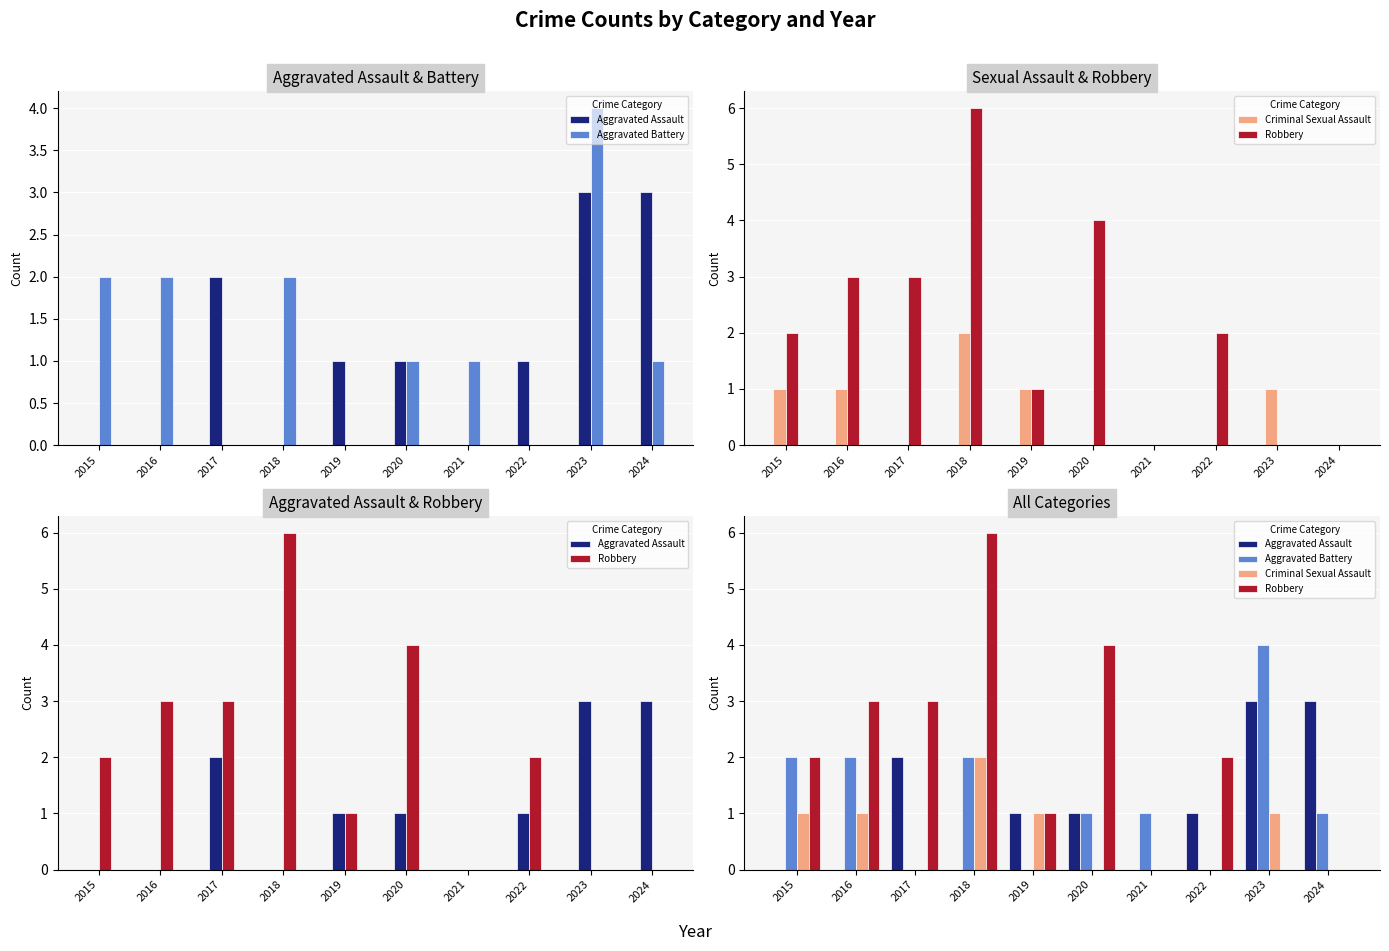

Are the bars horizontal?

No